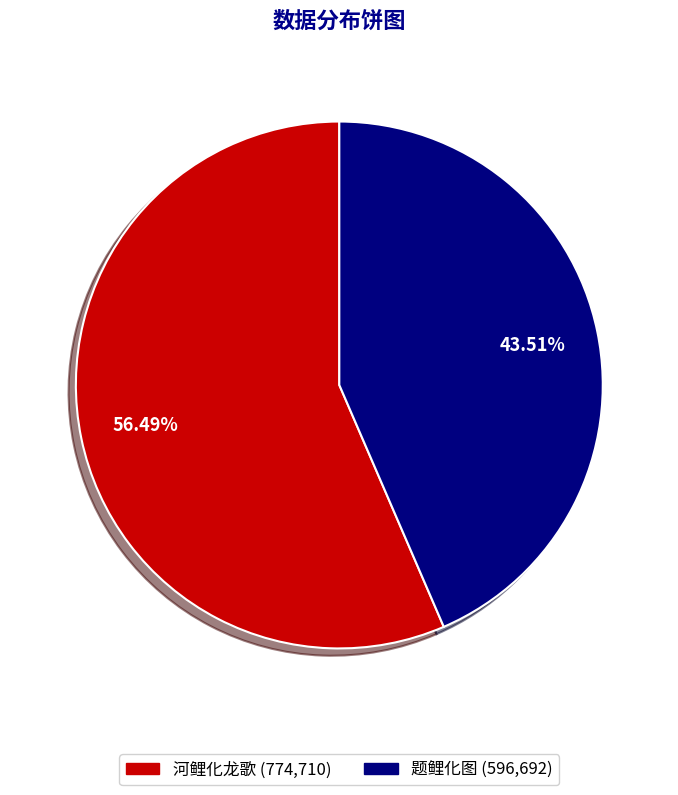

To the nearest percent, what percentage of the pie is 题鲤化图?

44%